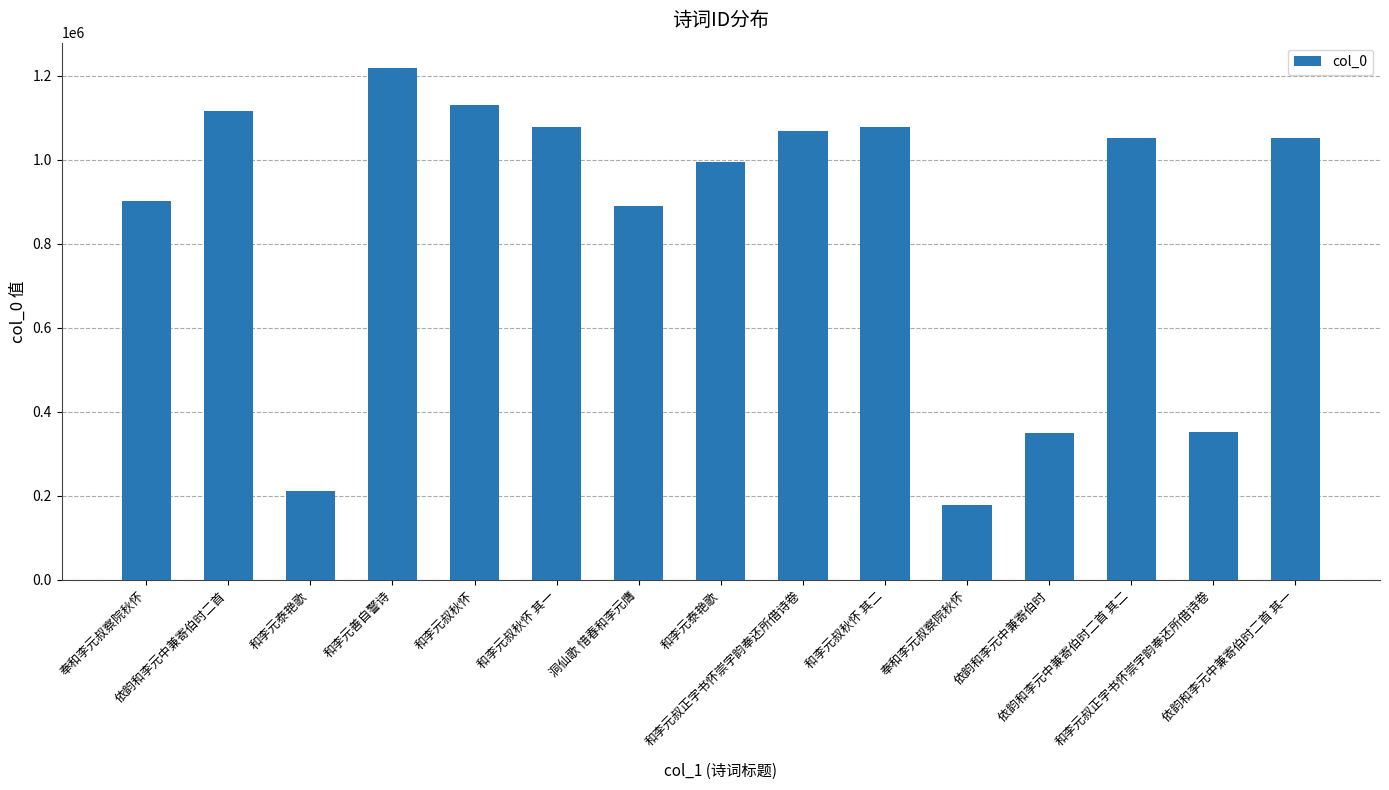

True or false: the data shows 1218373 at 和李元善自警诗.

True